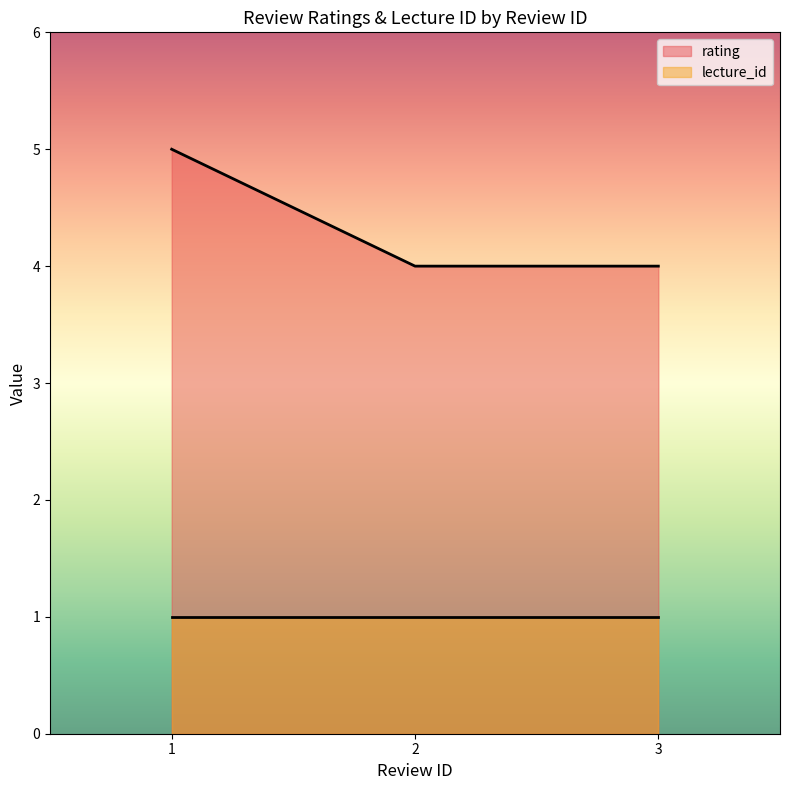

Is it true that the value at 3 is 4?

True